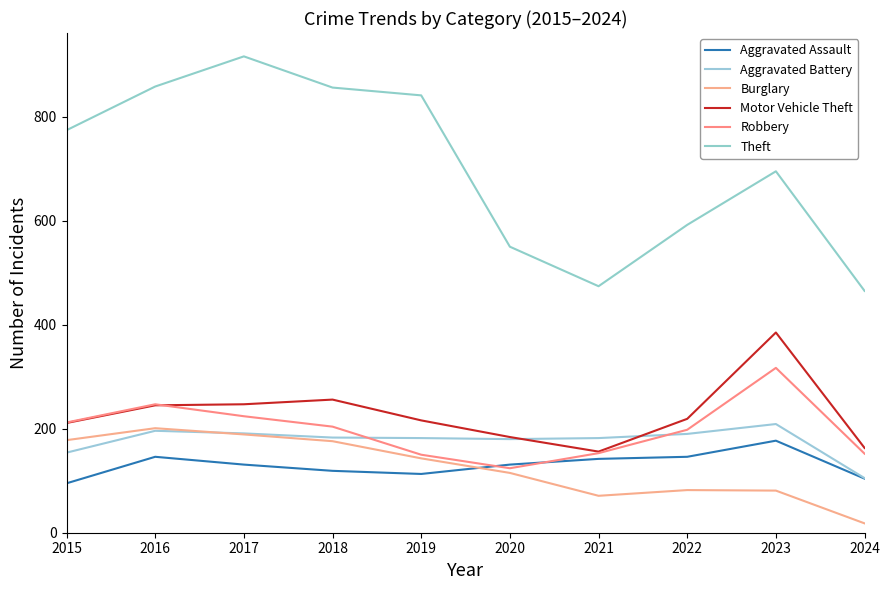

True or false: Aggravated Assault and Motor Vehicle Theft cross at least once.

False